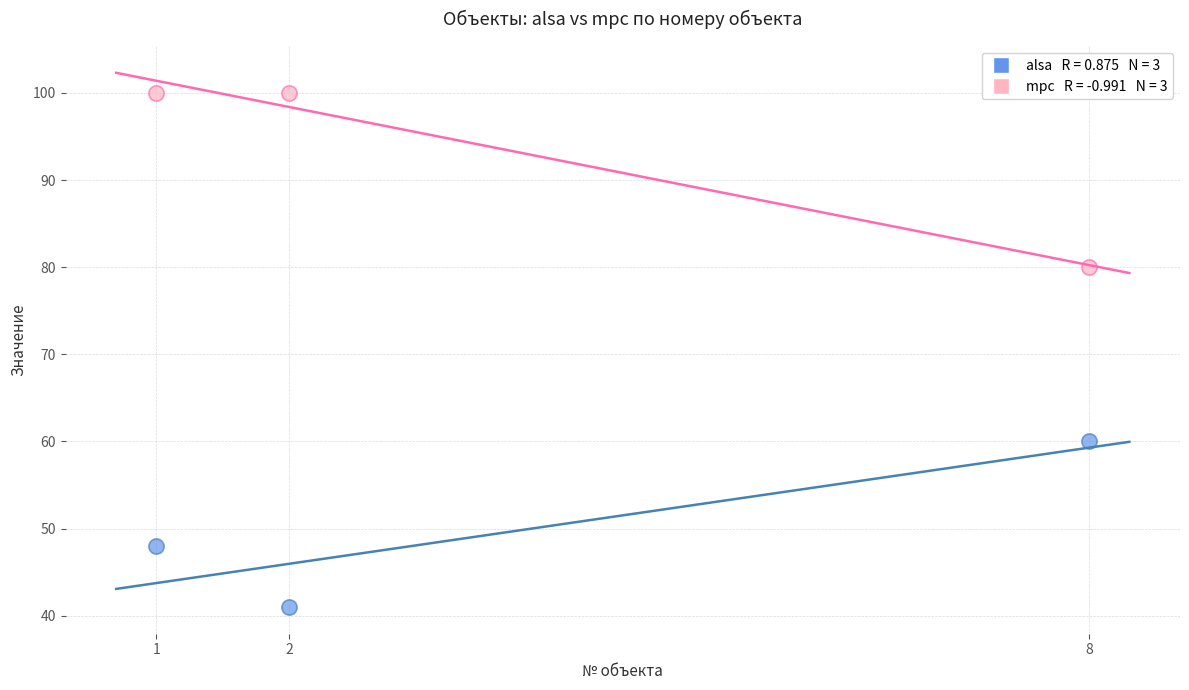

Across all data points, what is the range of Y values (max minus min)?

59